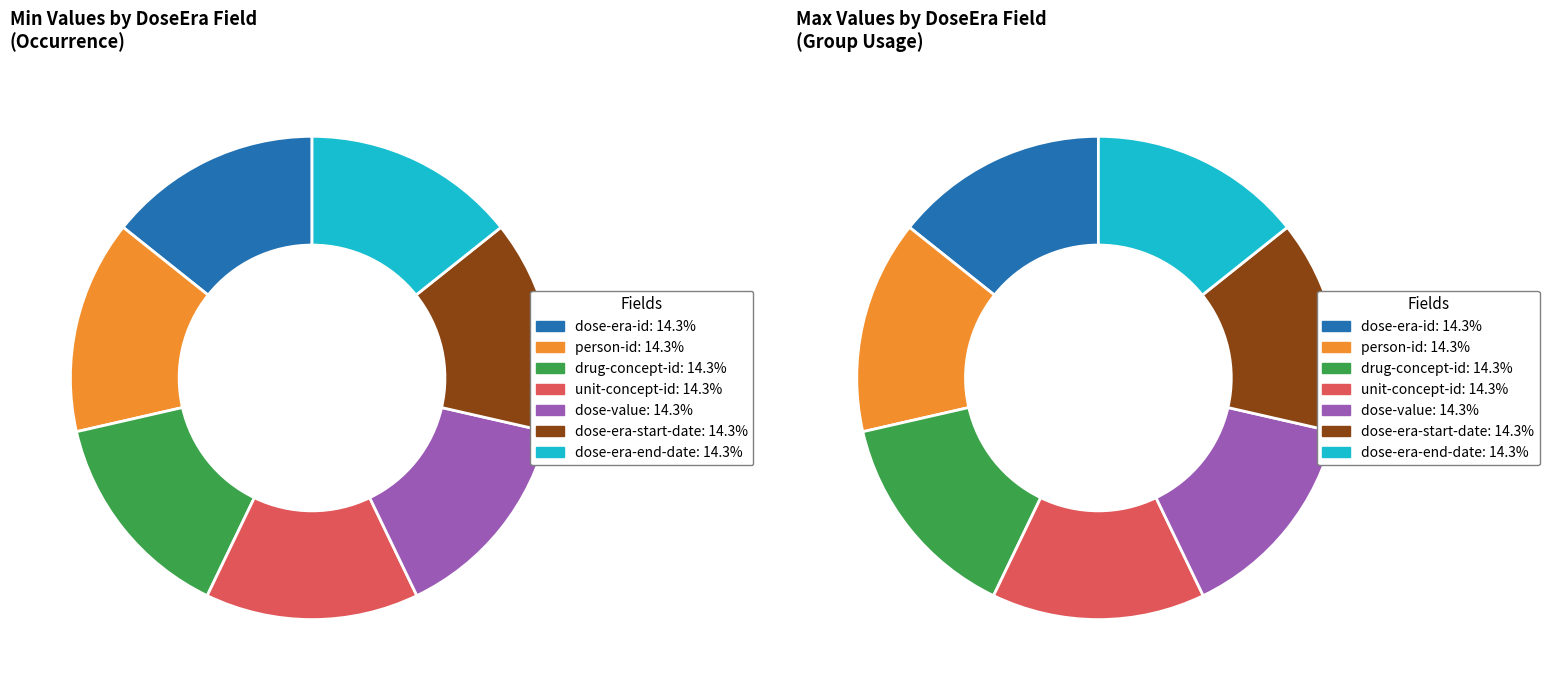

True or false: DoseEra.dose-value accounts for 14% of the total.

True